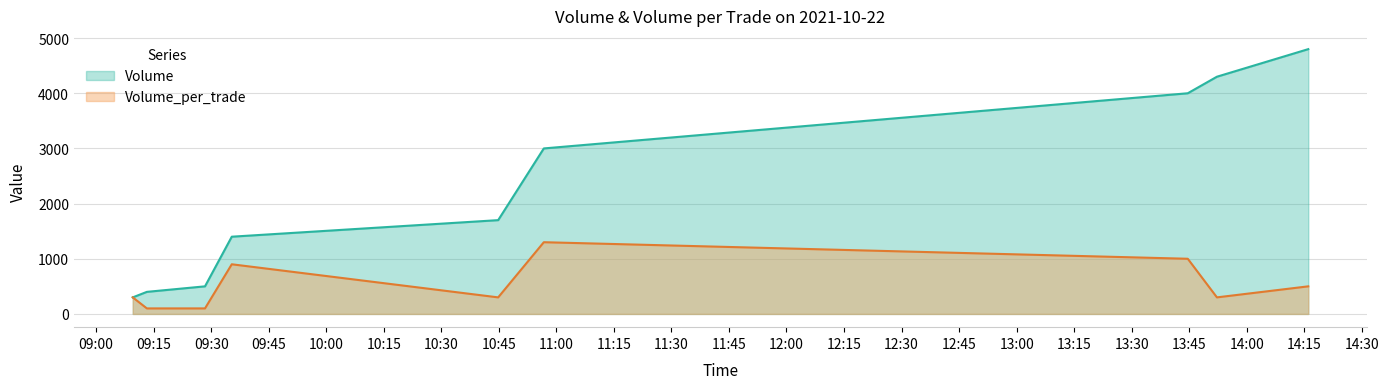

True or false: Volume and Volume_per_trade intersect in this chart.

False